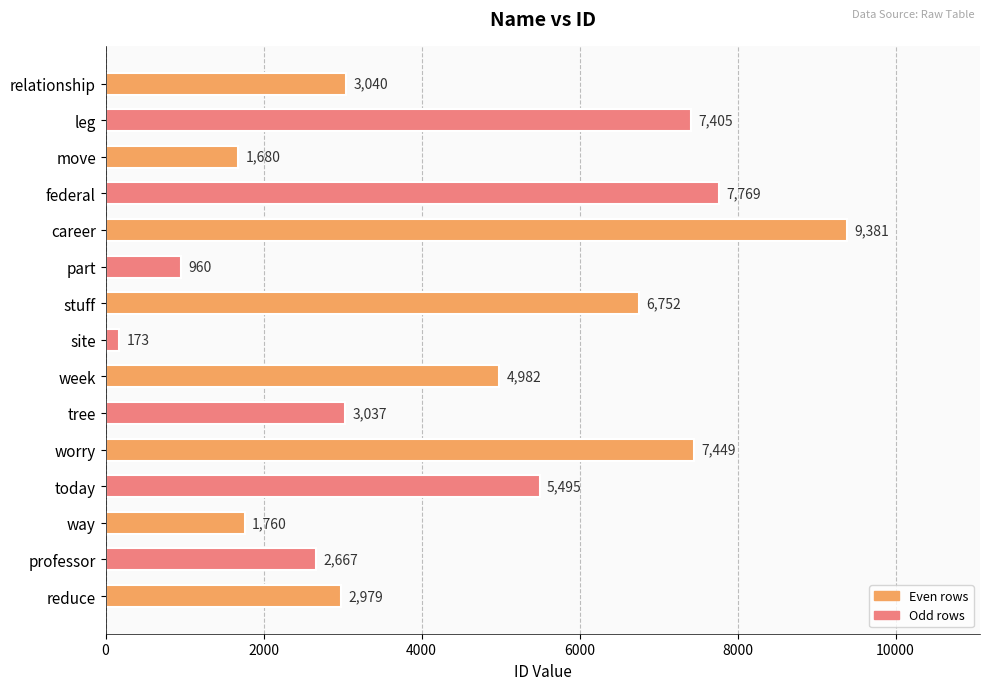

Is it true that the value at professor is 2667?

True